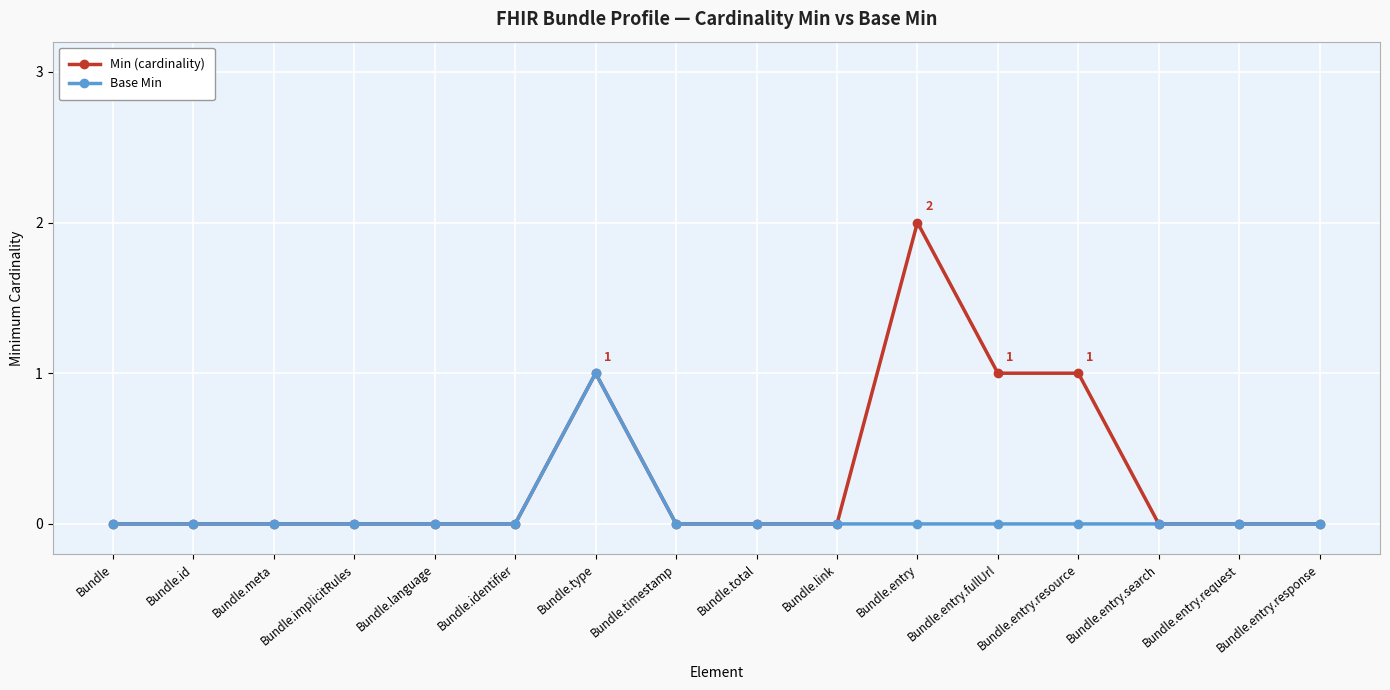

Is the value of Base Min at Bundle.language greater than the value of Min (cardinality) at Bundle.entry.resource?

No